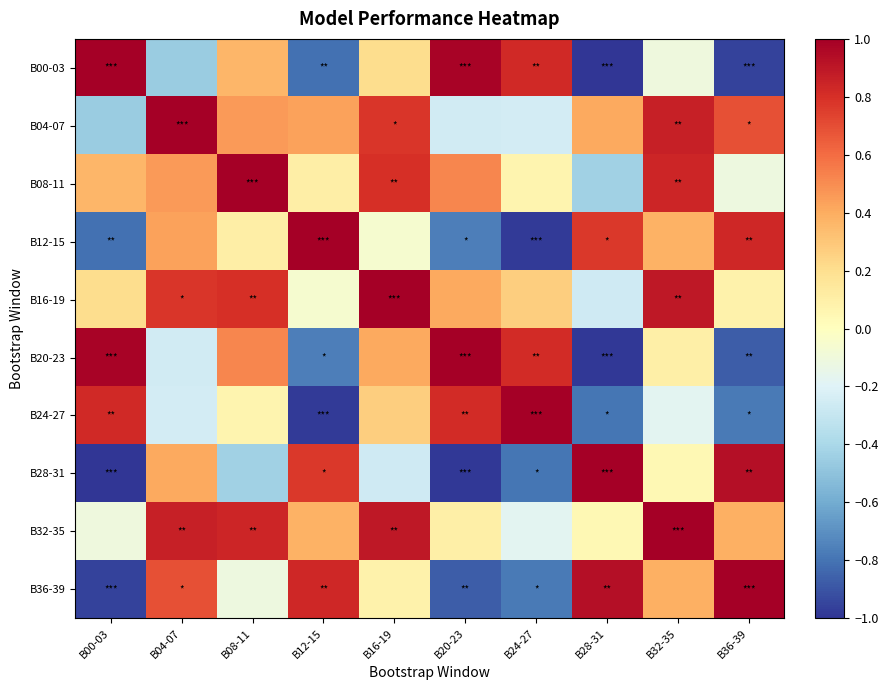

Reading right to left, list all the values displayed in this chart.

B00-03: B36-39=-1.0	B32-35=-0.1	B28-31=-1.0	B24-27=0.8	B20-23=1.0	B16-19=0.2	B12-15=-0.8	B08-11=0.4	B04-07=-0.5	B00-03=1.0
B04-07: B36-39=0.7	B32-35=0.9	B28-31=0.4	B24-27=-0.2	B20-23=-0.3	B16-19=0.8	B12-15=0.4	B08-11=0.5	B04-07=1.0	B00-03=-0.5
B08-11: B36-39=-0.1	B32-35=0.8	B28-31=-0.4	B24-27=0.1	B20-23=0.5	B16-19=0.8	B12-15=0.1	B08-11=1.0	B04-07=0.5	B00-03=0.4
B12-15: B36-39=0.8	B32-35=0.4	B28-31=0.8	B24-27=-1.0	B20-23=-0.8	B16-19=-0.1	B12-15=1.0	B08-11=0.1	B04-07=0.4	B00-03=-0.8
B16-19: B36-39=0.1	B32-35=0.9	B28-31=-0.3	B24-27=0.3	B20-23=0.4	B16-19=1.0	B12-15=-0.1	B08-11=0.8	B04-07=0.8	B00-03=0.2
B20-23: B36-39=-0.9	B32-35=0.1	B28-31=-1.0	B24-27=0.8	B20-23=1.0	B16-19=0.4	B12-15=-0.8	B08-11=0.5	B04-07=-0.3	B00-03=1.0
B24-27: B36-39=-0.8	B32-35=-0.2	B28-31=-0.8	B24-27=1.0	B20-23=0.8	B16-19=0.3	B12-15=-1.0	B08-11=0.1	B04-07=-0.2	B00-03=0.8
B28-31: B36-39=0.9	B32-35=0.0	B28-31=1.0	B24-27=-0.8	B20-23=-1.0	B16-19=-0.3	B12-15=0.8	B08-11=-0.4	B04-07=0.4	B00-03=-1.0
B32-35: B36-39=0.4	B32-35=1.0	B28-31=0.0	B24-27=-0.2	B20-23=0.1	B16-19=0.9	B12-15=0.4	B08-11=0.8	B04-07=0.9	B00-03=-0.1
B36-39: B36-39=1.0	B32-35=0.4	B28-31=0.9	B24-27=-0.8	B20-23=-0.9	B16-19=0.1	B12-15=0.8	B08-11=-0.1	B04-07=0.7	B00-03=-1.0